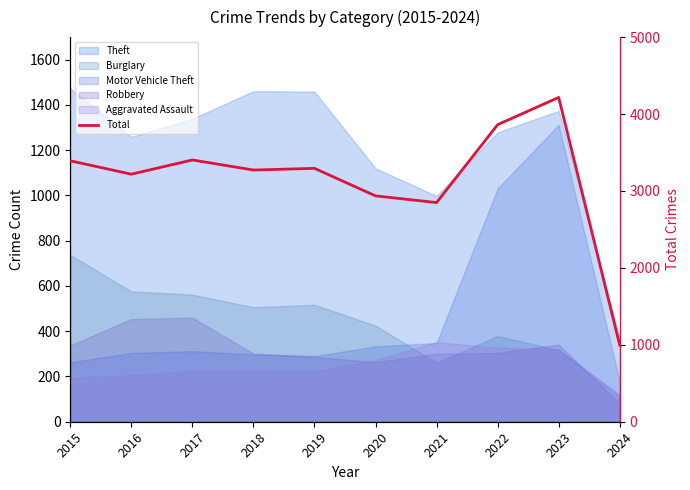

The chart shows a value of 4739 at 2016. True or false?

False